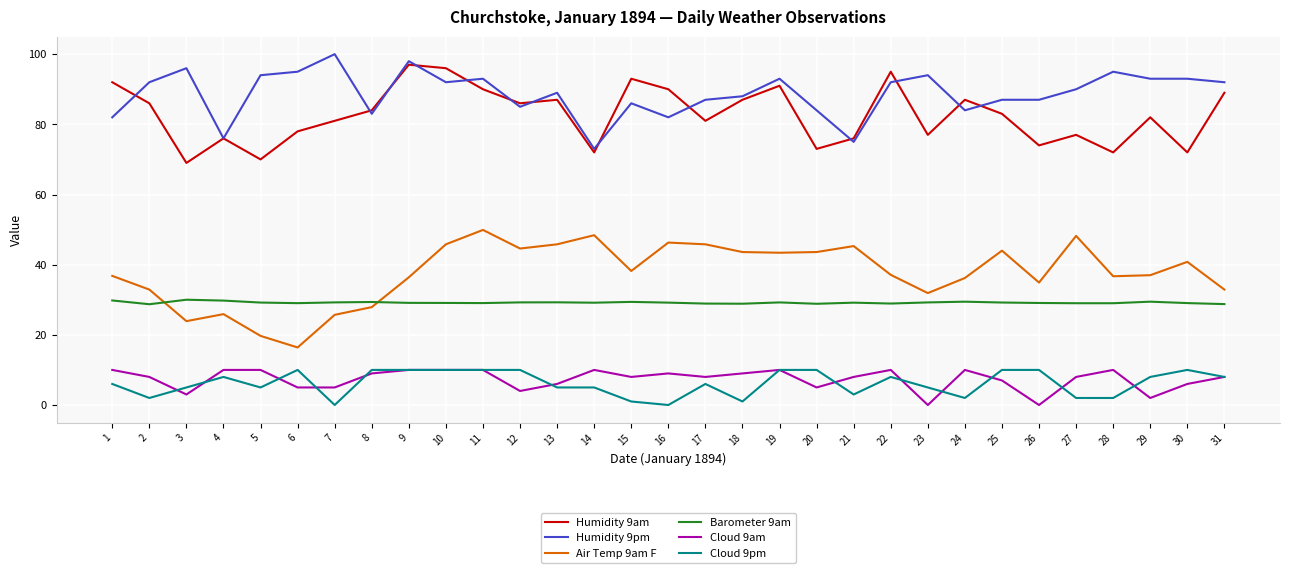

What is the difference between the highest and lowest values at 14?

68.0